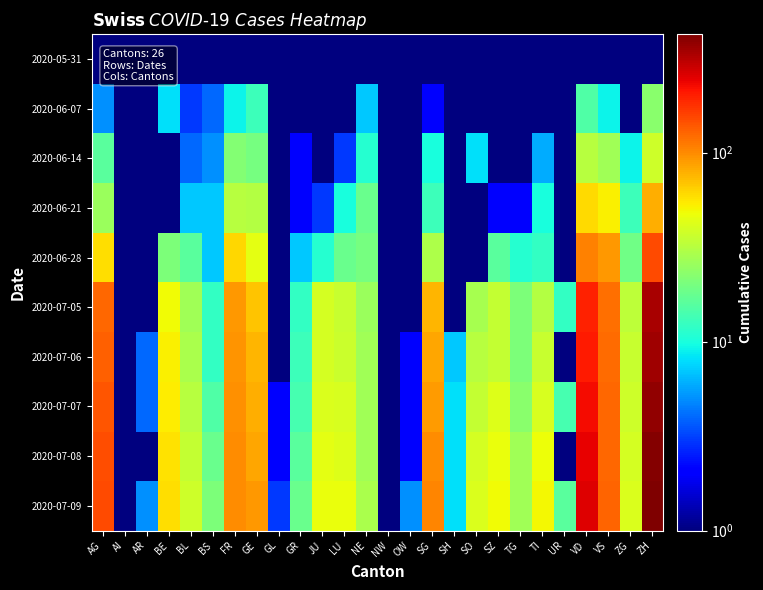

Which series has the largest total across all categories?

2020-07-09